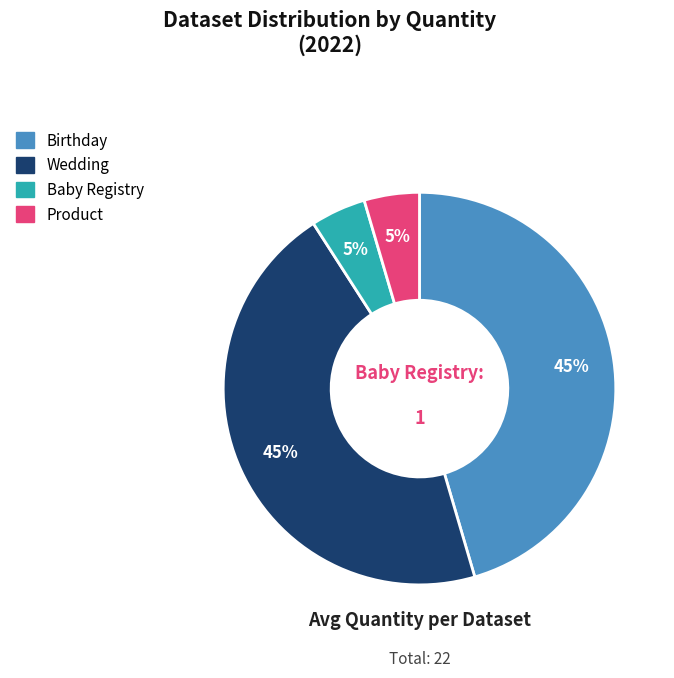

Count the number of slices in the pie.

4